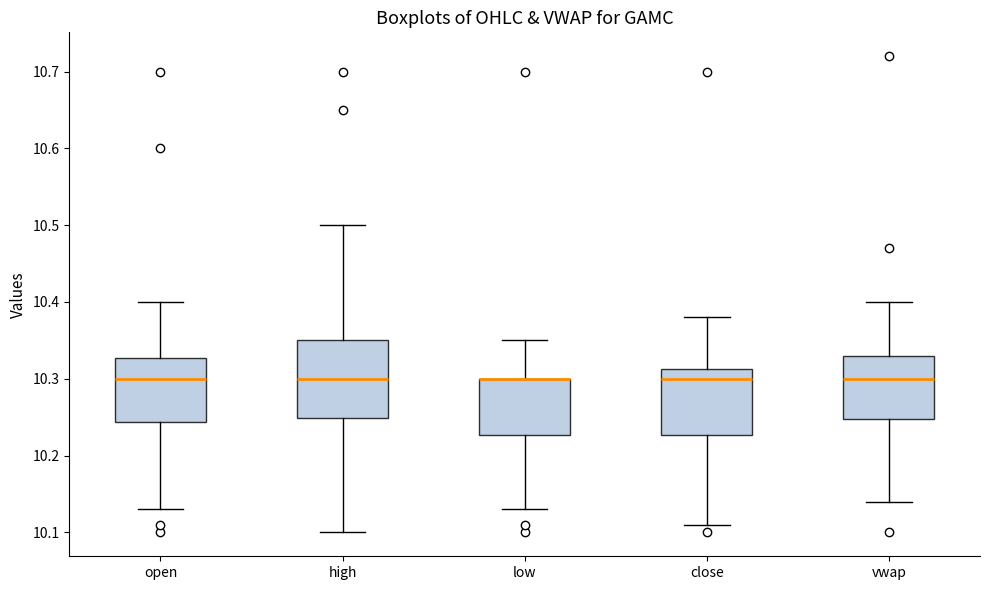

Comparing the boxes themselves (not the whiskers), which one is the tallest?

high